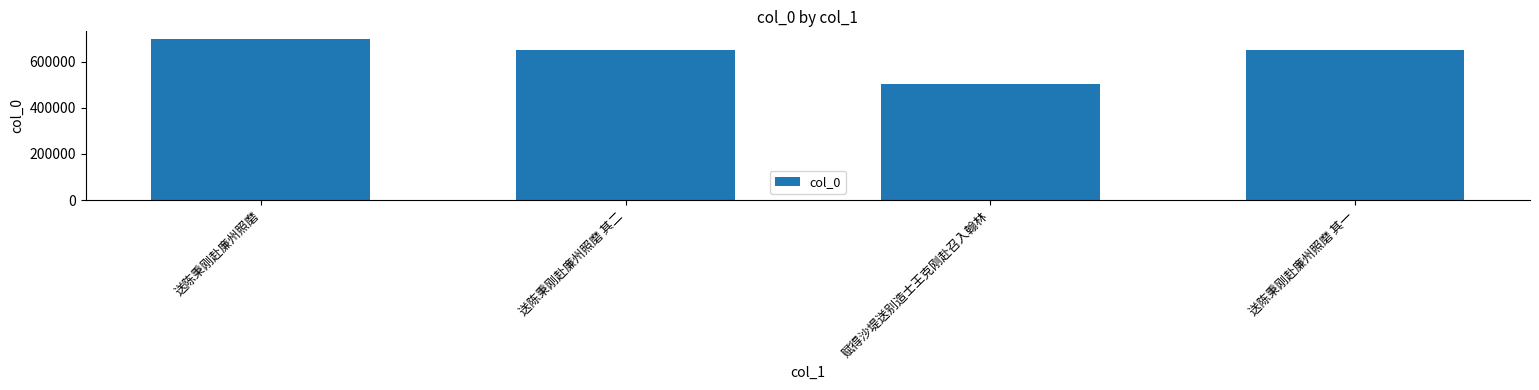

What is the approximate value at 送陈秉刚赴廉州照磨 其一, to the nearest 100?

650600